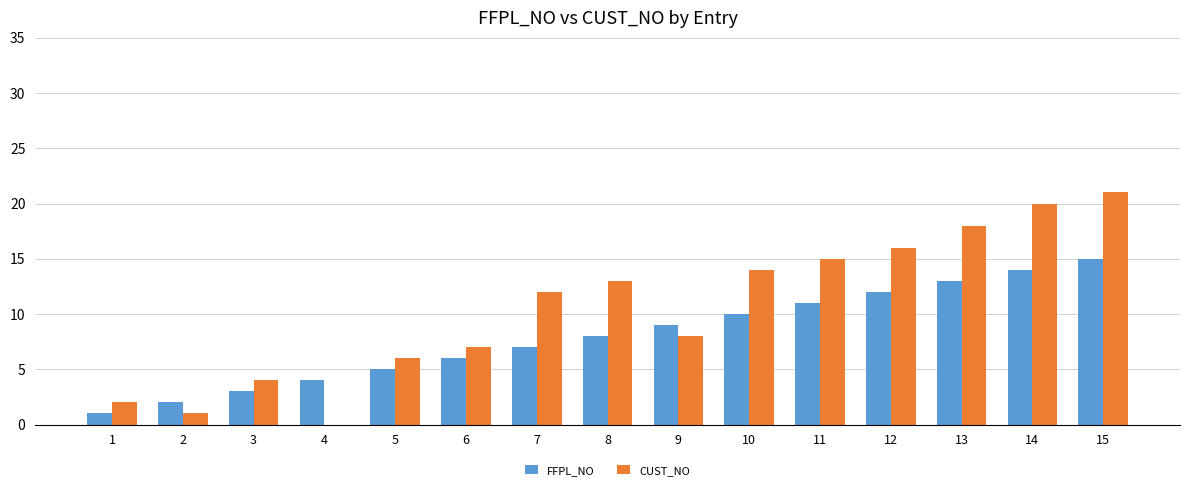

How many groups of bars are there?

15